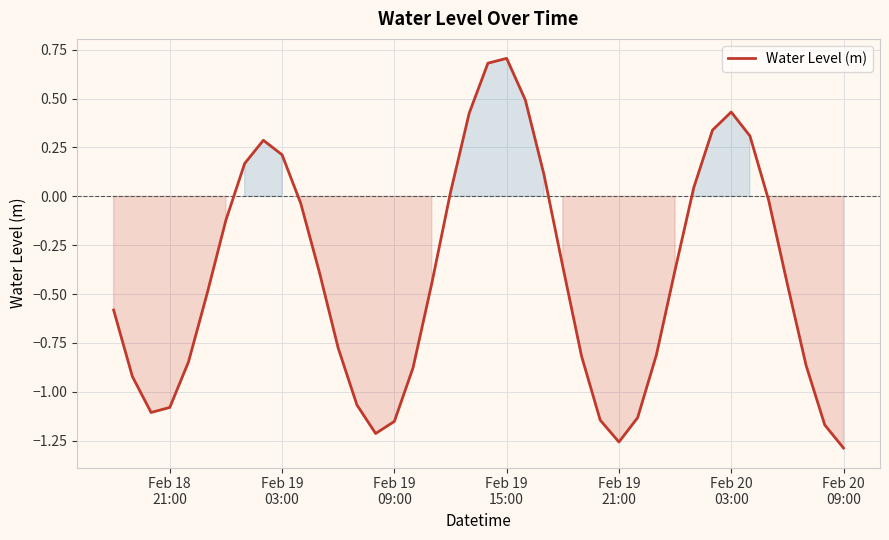

Reading left to right, what are all the values shown in this chart?

-0.6	-0.9	-1.1	-1.1	-0.8	-0.5	-0.1	0.2	0.3	0.2	-0.0	-0.4	-0.8	-1.1	-1.2	-1.2	-0.9	-0.4	0.0	0.4	0.7	0.7	0.5	0.1	-0.4	-0.8	-1.1	-1.3	-1.1	-0.8	-0.4	0.0	0.3	0.4	0.3	-0.0	-0.4	-0.9	-1.2	-1.3